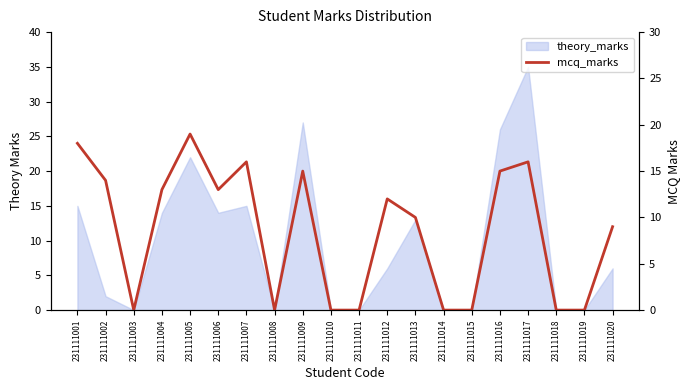

How many values are above zero?

12